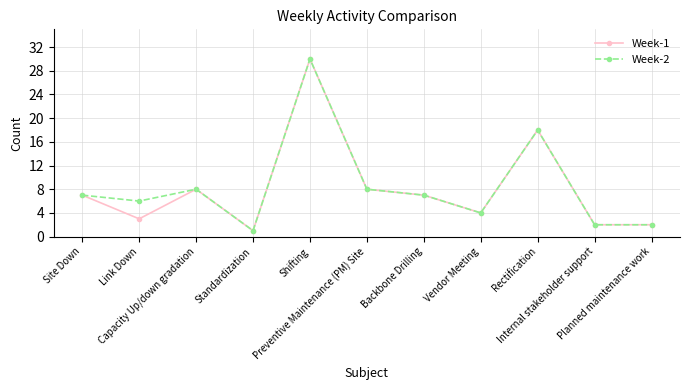

Reading right to left, transcribe all the data shown in this chart.

Week-1: 2	2	18	4	7	8	30	1	8	3	7
Week-2: 2	2	18	4	7	8	30	1	8	6	7